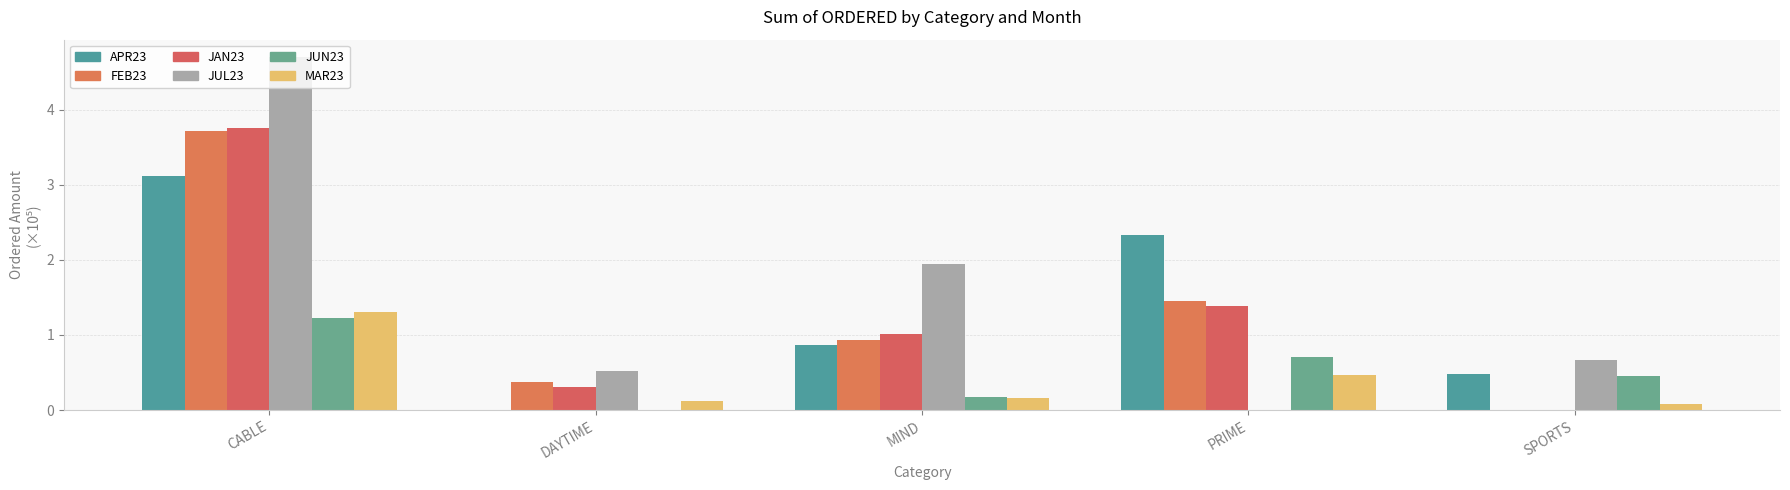

What is the average value of the JAN23 series?

1.3